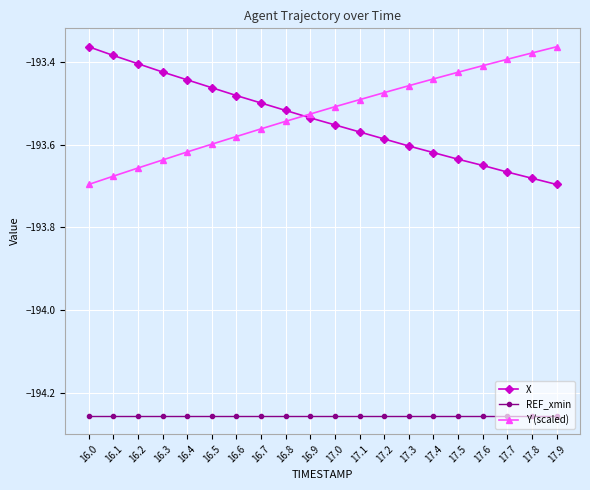

How many lines are shown in the chart?

3